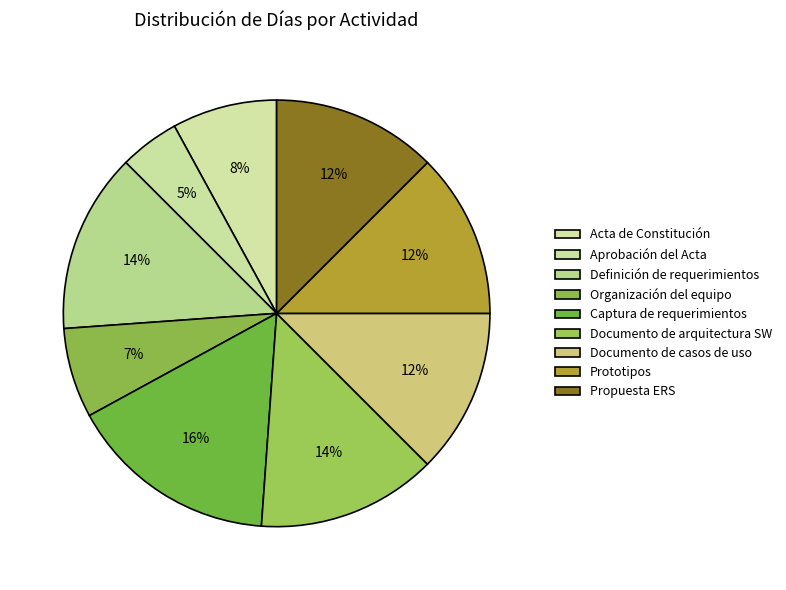

To the nearest percent, what is the average slice percentage?

11%